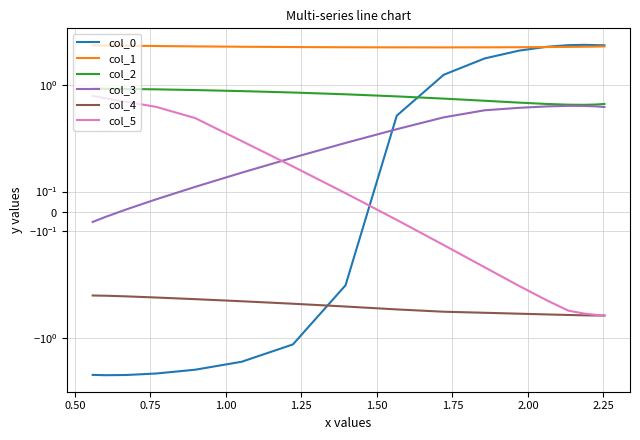

How many times do col_0 and col_5 cross each other?

1